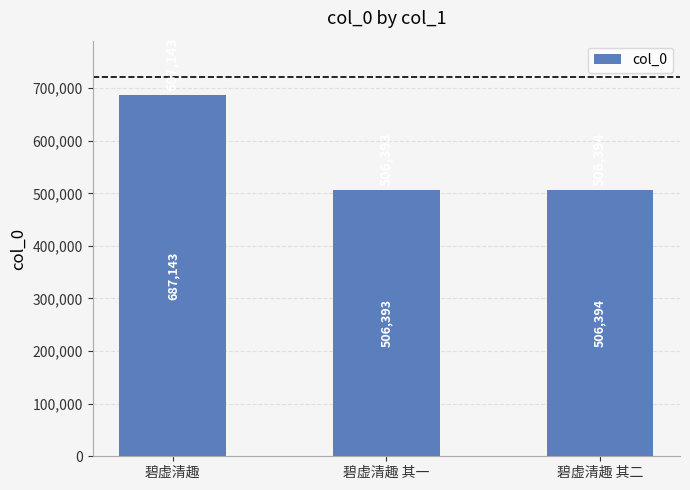

Between 碧虚清趣 其二 and 碧虚清趣 其一, which is larger?

碧虚清趣 其二